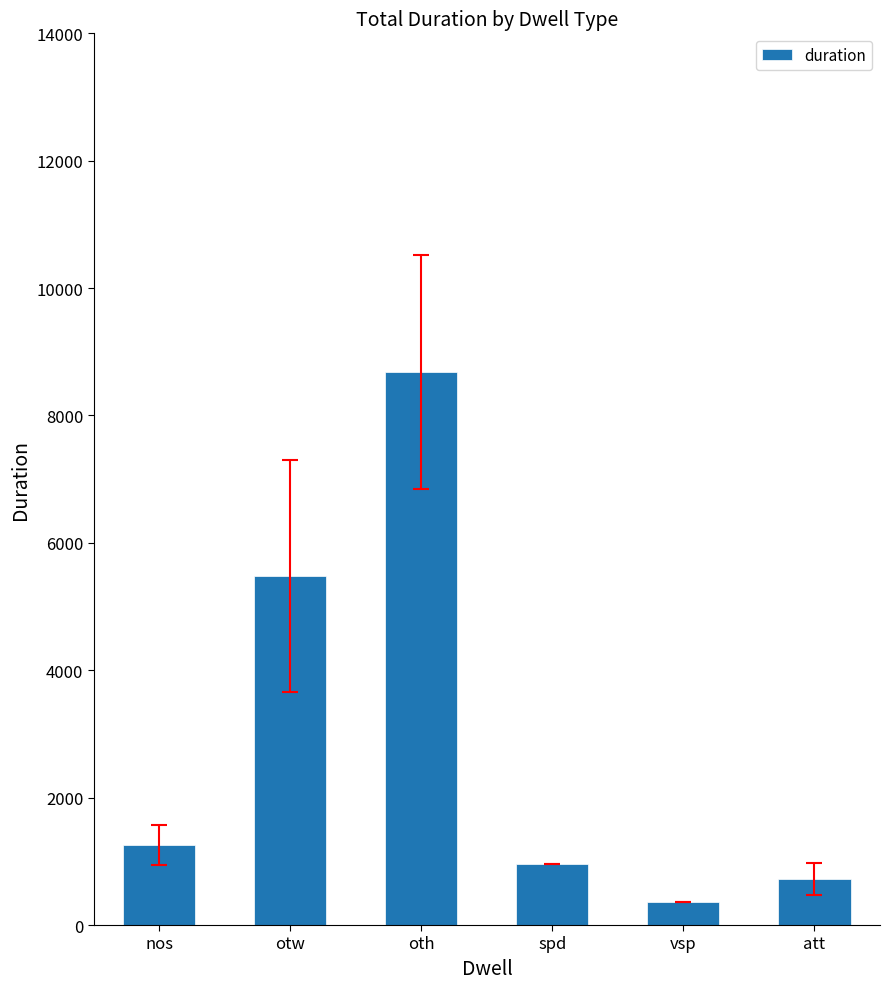

How many distinct data groups are displayed?

1